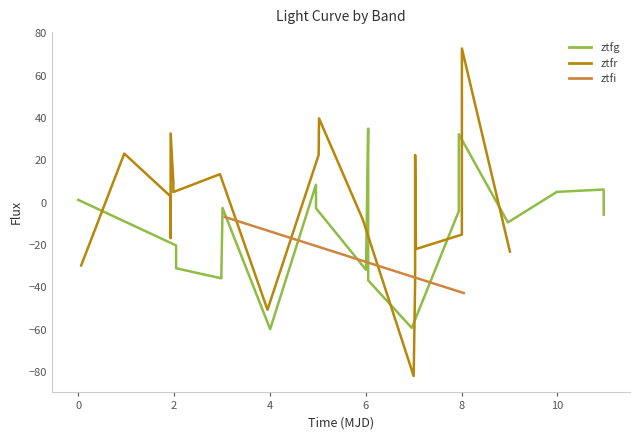

What is the total value across all series at 8?

-50.1